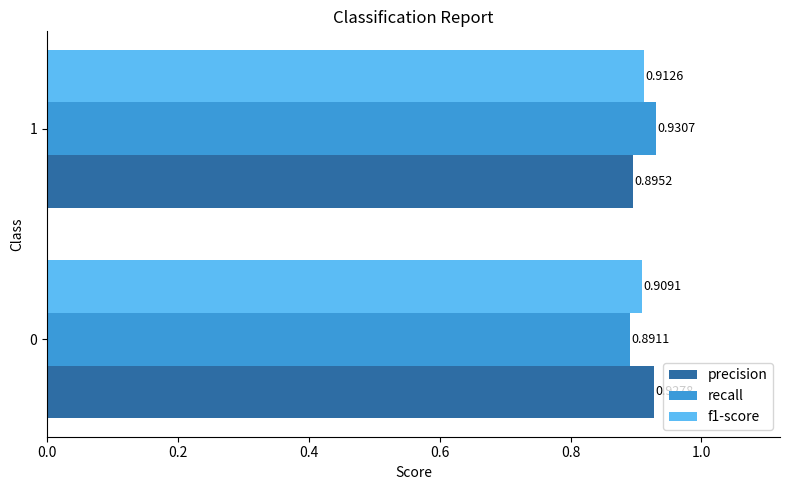

What is the sum of the recall values at 0 and 1?

1.8